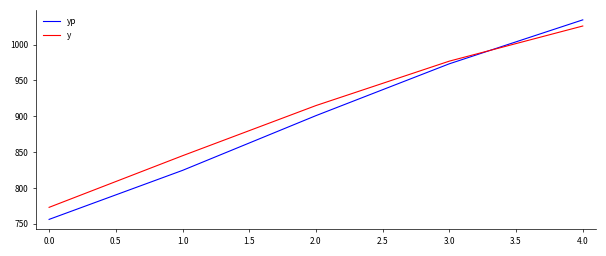

At which label does yp first exceed 900?

2.0